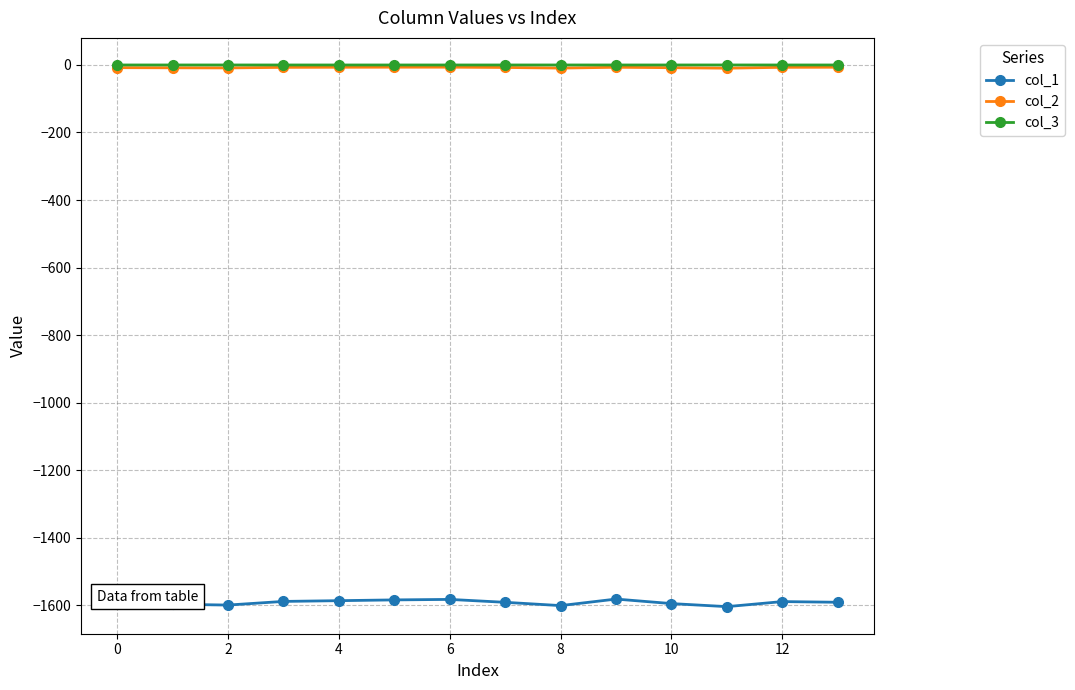

What is the value of the col_1 point at the 10th from the left?

-1582.0